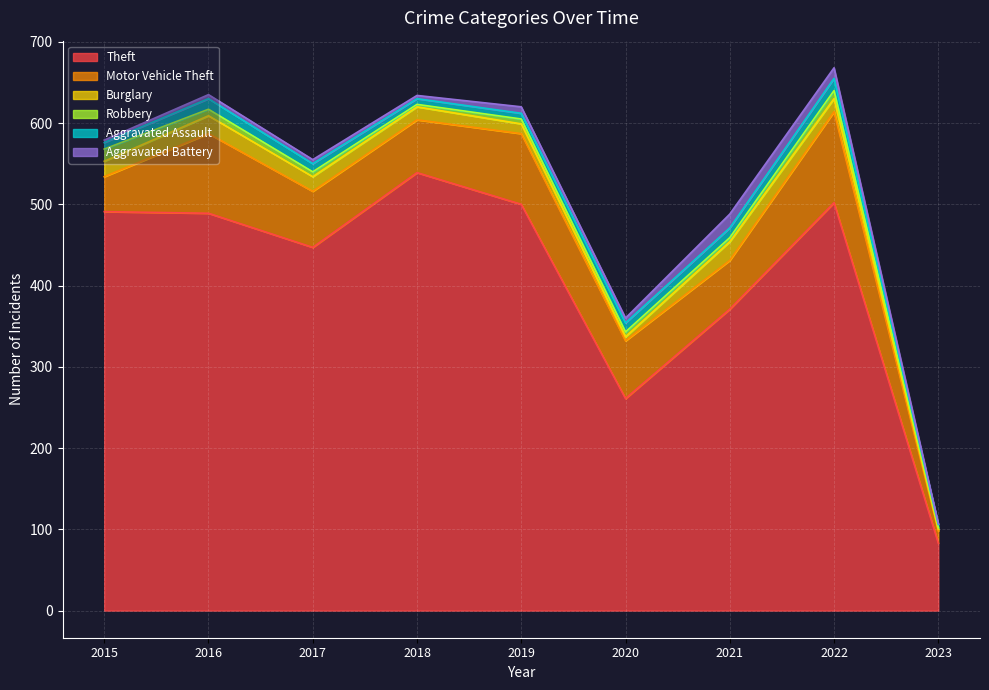

What is the value of the Aggravated Assault point at the 2nd from the left?

13